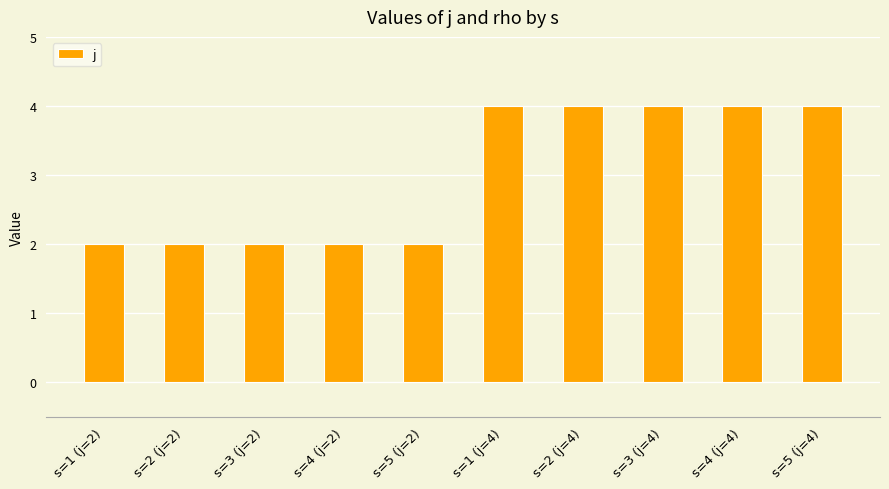

What is the change in value from s=1 (j=2) to s=2 (j=4)?

+2